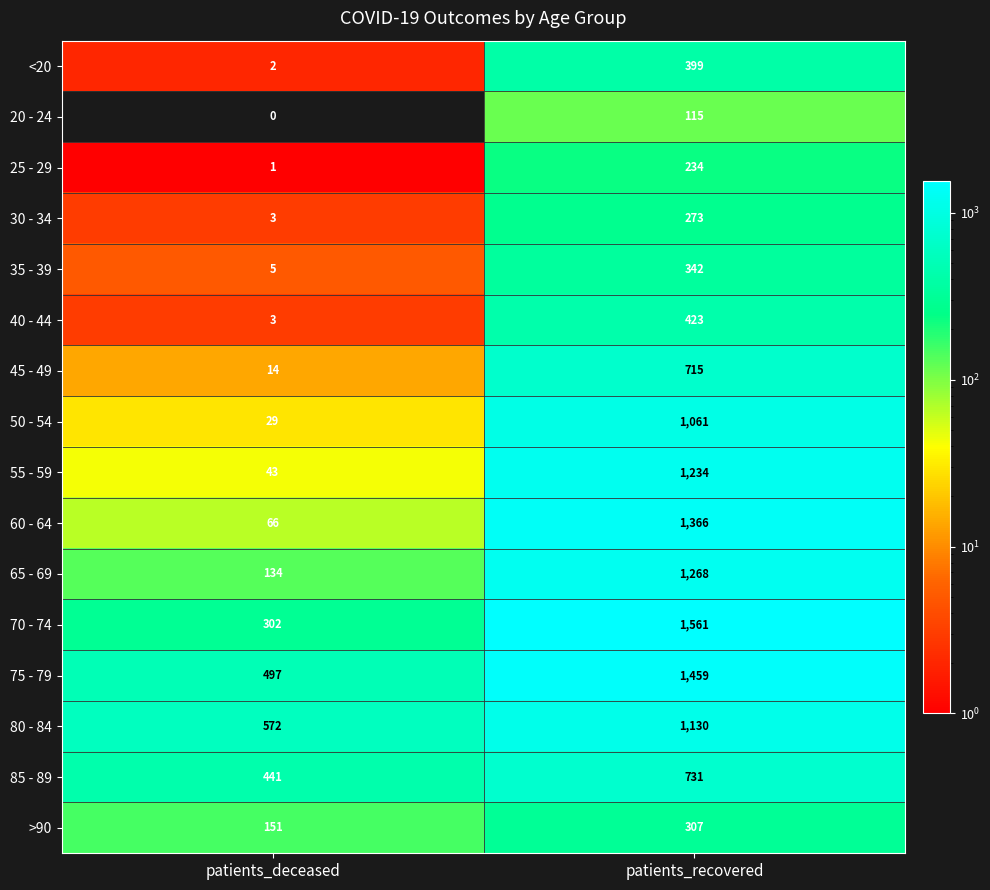

What is the average value of the 50 - 54 series?

545